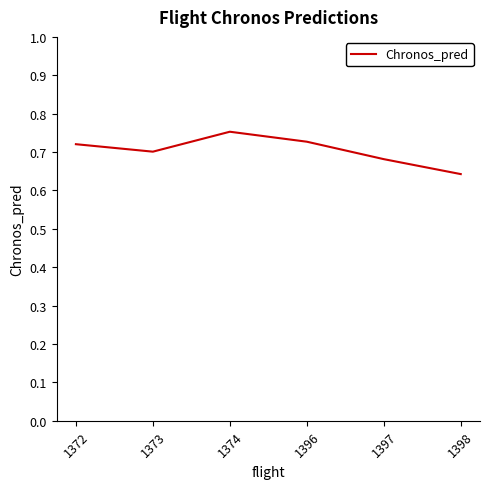

Which label corresponds to the smallest value in the chart?

1398